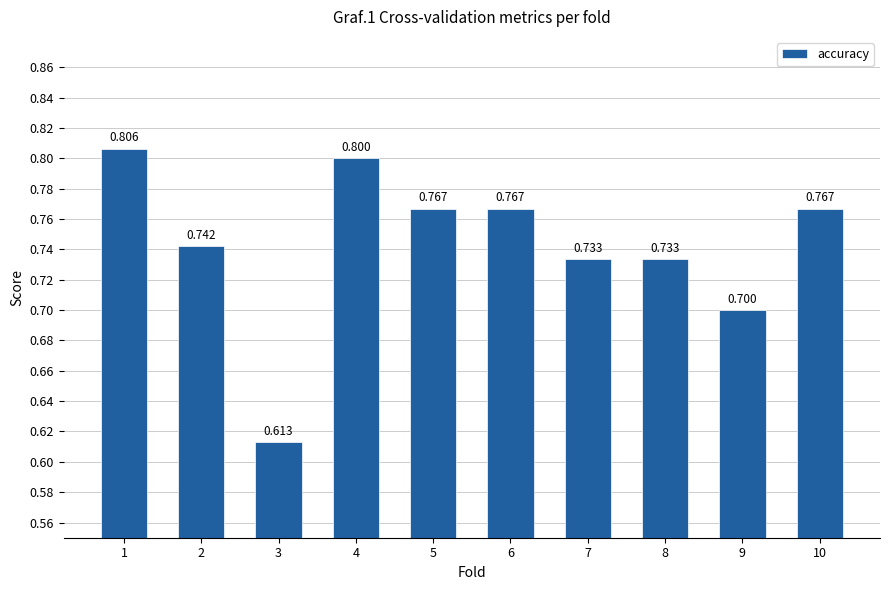

List the labels in order of value, smallest first.

3, 9, 7, 8, 2, 5, 6, 10, 4, 1